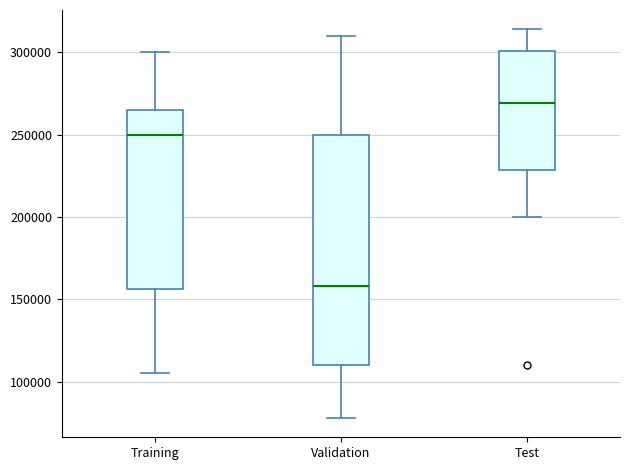

Reading left to right, read every box against the y-axis: the position of its median line, the range the box covers, and the ends of its whiskers. The values are not printed on the chart, so give them approximately, as read against the axis.

Training: median 250000, box 155000 to 265000, whiskers 105000 to 300000
Validation: median 160000, box 110000 to 250000, whiskers 80000 to 310000
Test: median 270000, box 230000 to 300000, whiskers 200000 to 315000